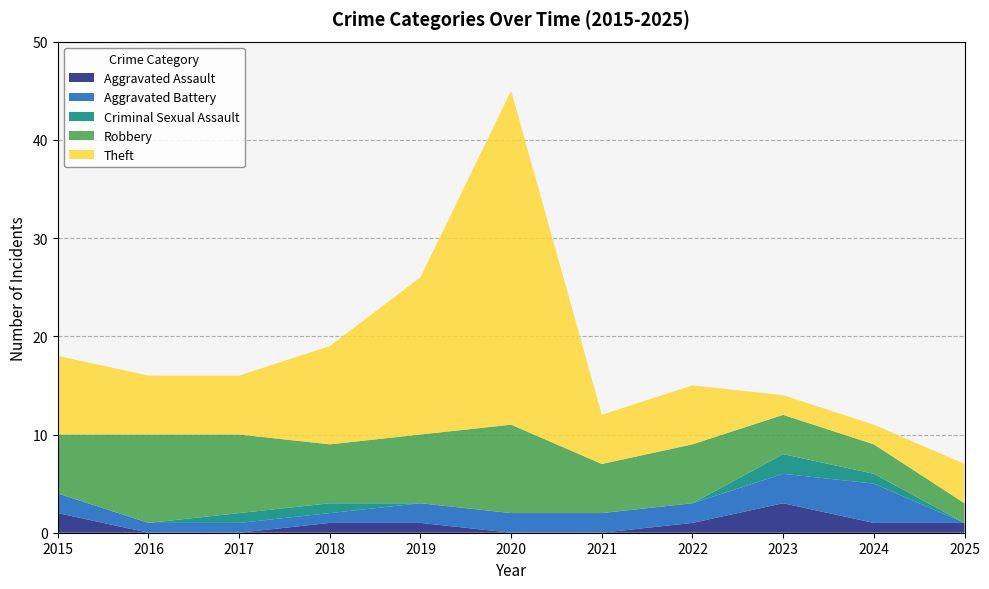

Reading left to right, list all the values displayed in this chart.

Aggravated Assault: 2015=2	2016=0	2017=0	2018=1	2019=1	2020=0	2021=0	2022=1	2023=3	2024=1	2025=1
Aggravated Battery: 2015=2	2016=1	2017=1	2018=1	2019=2	2020=2	2021=2	2022=2	2023=3	2024=4	2025=0
Criminal Sexual Assault: 2015=0	2016=0	2017=1	2018=1	2019=0	2020=0	2021=0	2022=0	2023=2	2024=1	2025=0
Robbery: 2015=6	2016=9	2017=8	2018=6	2019=7	2020=9	2021=5	2022=6	2023=4	2024=3	2025=2
Theft: 2015=8	2016=6	2017=6	2018=10	2019=16	2020=34	2021=5	2022=6	2023=2	2024=2	2025=4